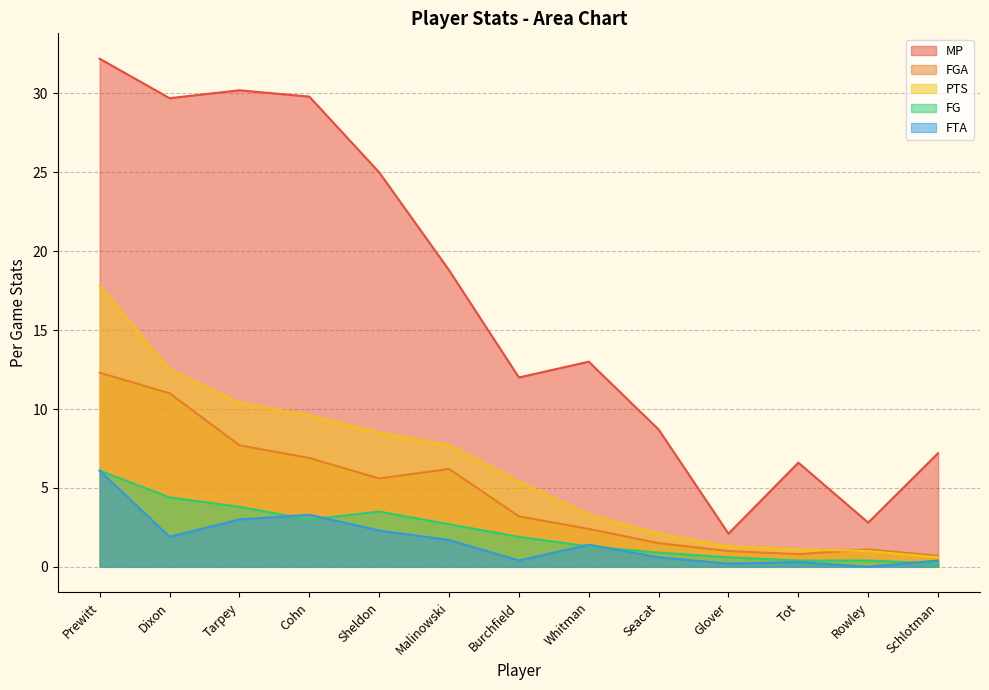

The value of PTS at Rowley is 1.0. True or false?

True